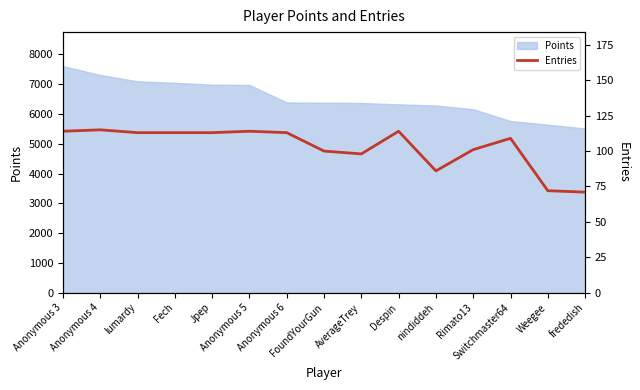

How many values are below 113?

7